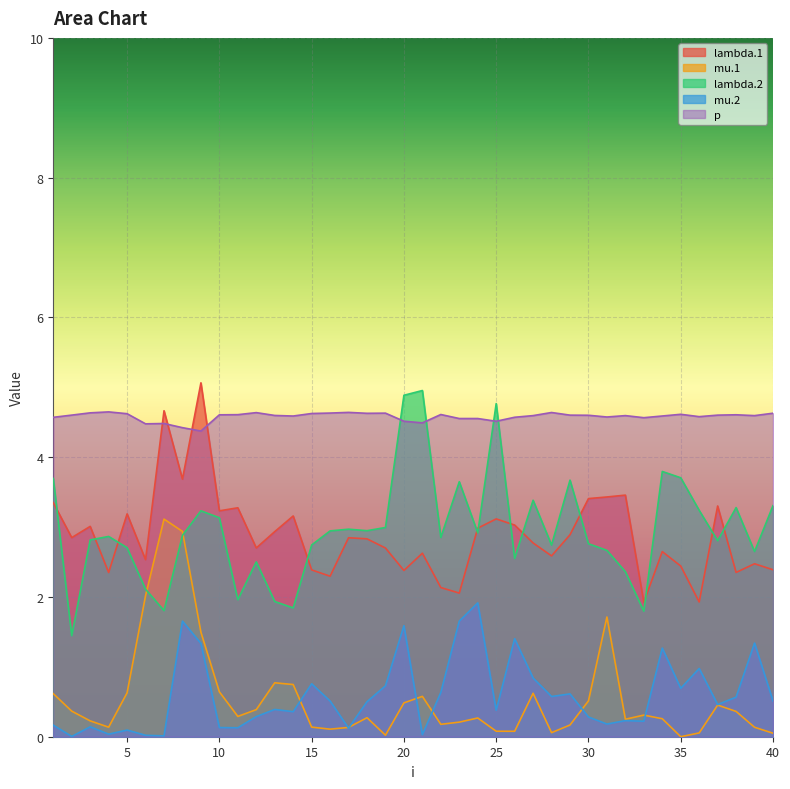

What are all the series names shown in the legend?

lambda.1, mu.1, lambda.2, mu.2, p